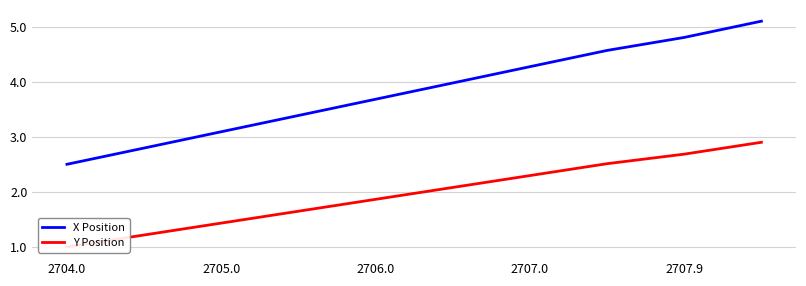

What is the minimum value for X Position?

2.5